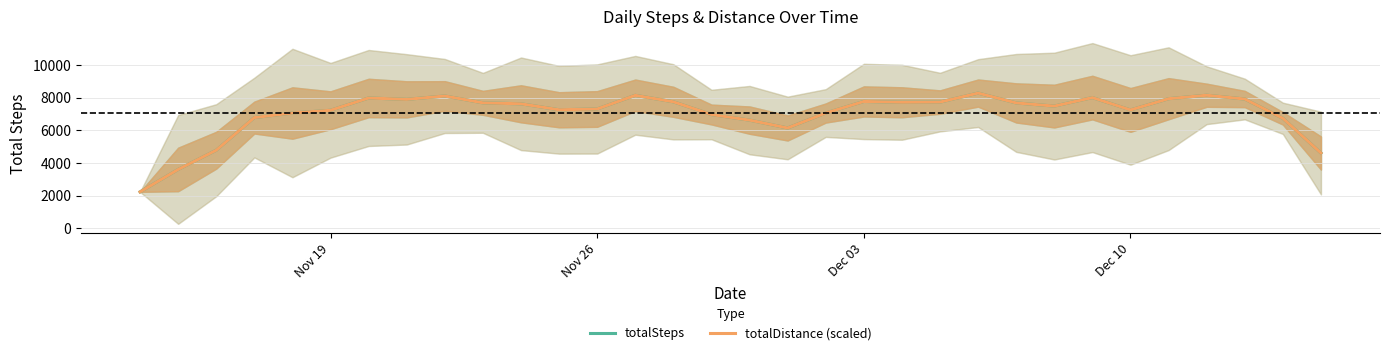

What is the sum of all totalDistance (scaled) values?

225500.5